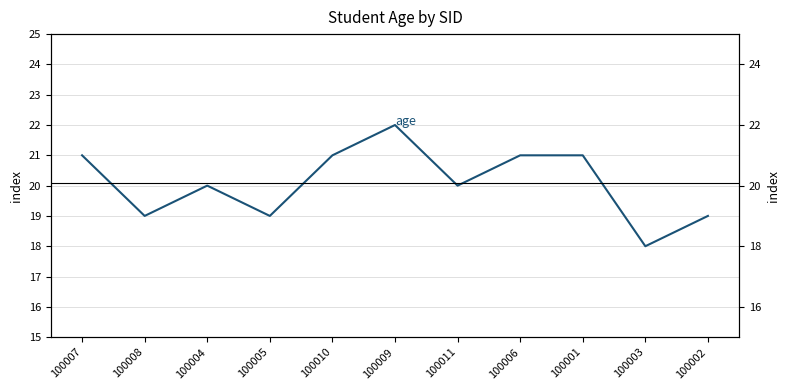

At which category does the data reach its first local valley?

100008